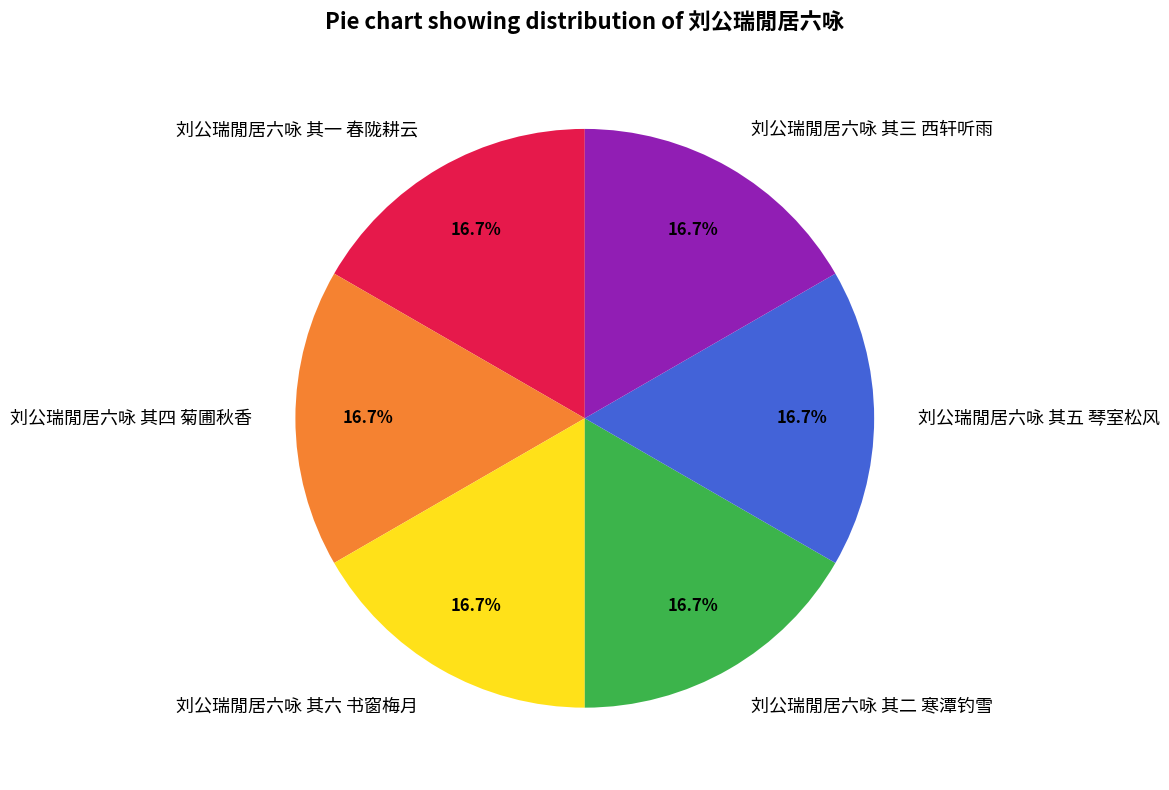

Is there any slice that represents more than half of the pie?

No